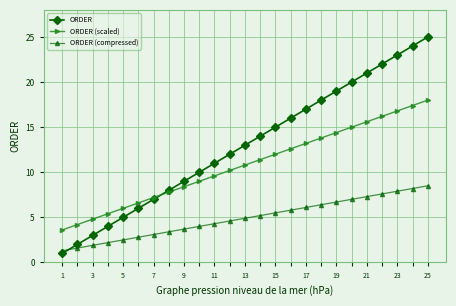

What is the maximum value for ORDER (scaled)?

18.0